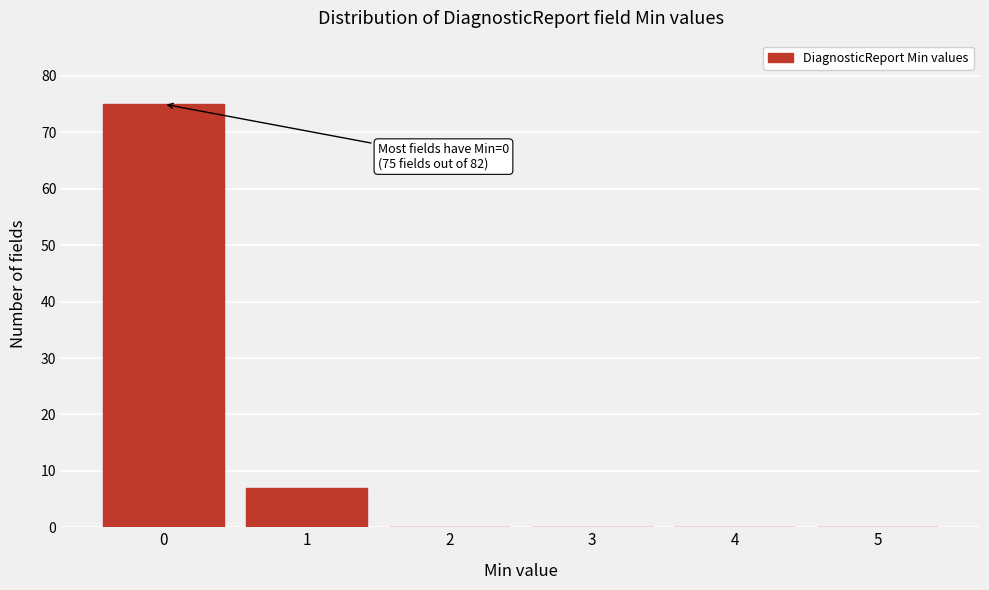

Over which range of the x-axis is the bar tallest?

-0.5 to 0.5